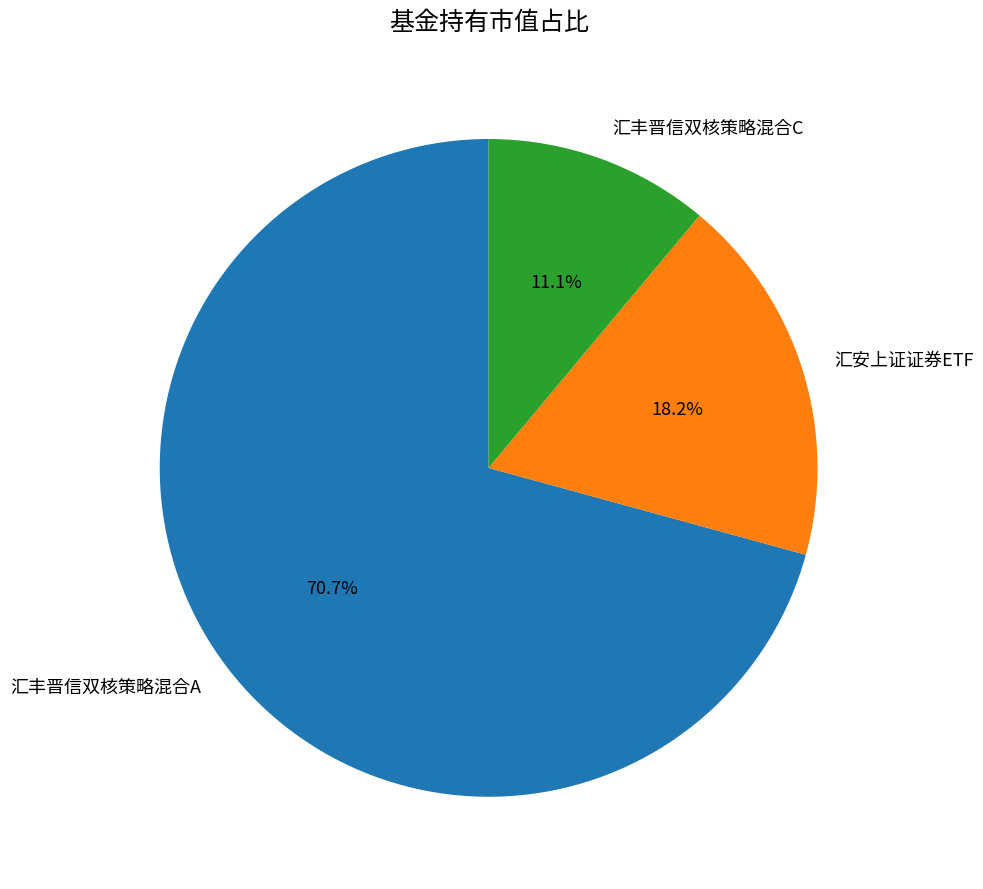

The 汇丰晋信双核策略混合A slice represents 71% of the pie. True or false?

True